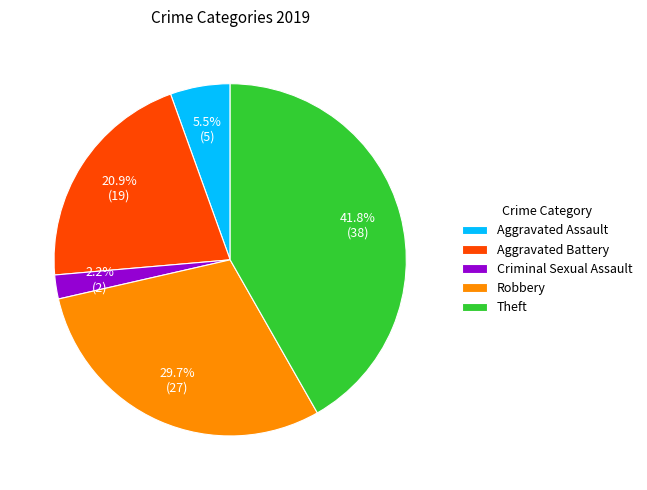

How many segments does this pie chart have?

5